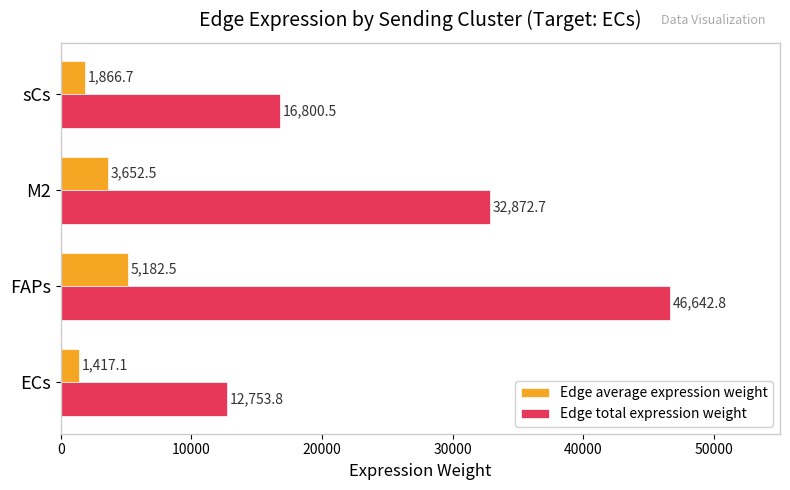

What value does the Edge total expression weight series have at ECs?

12753.8